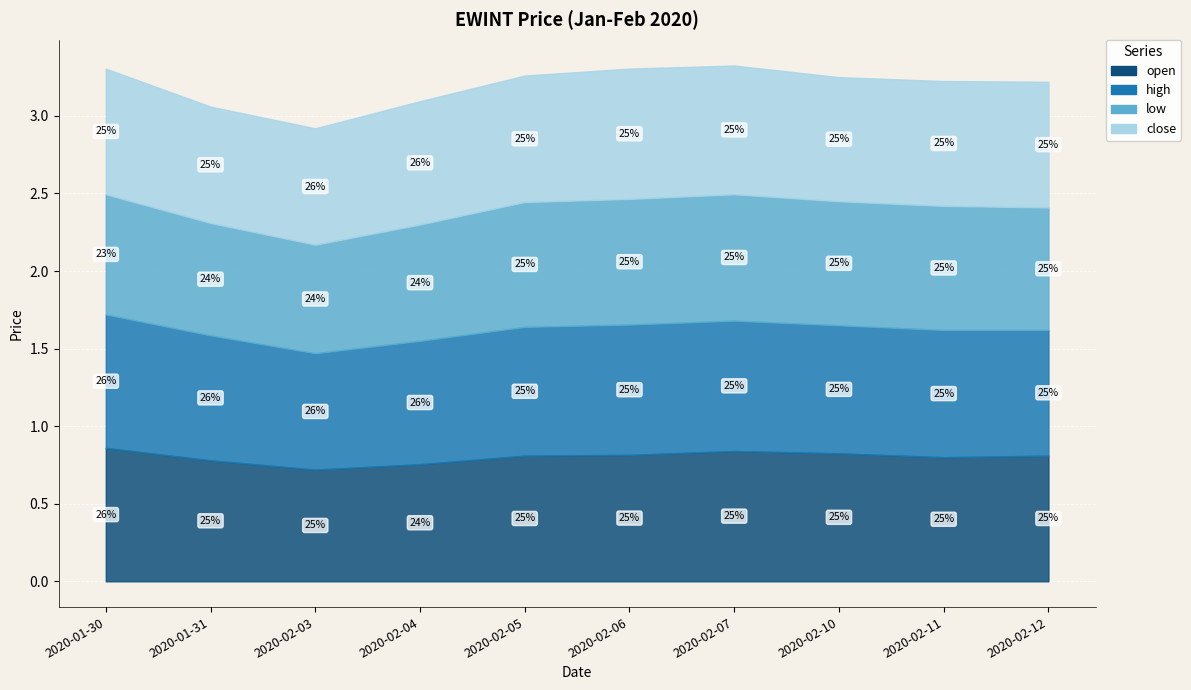

Which series has the largest total across all categories?

high